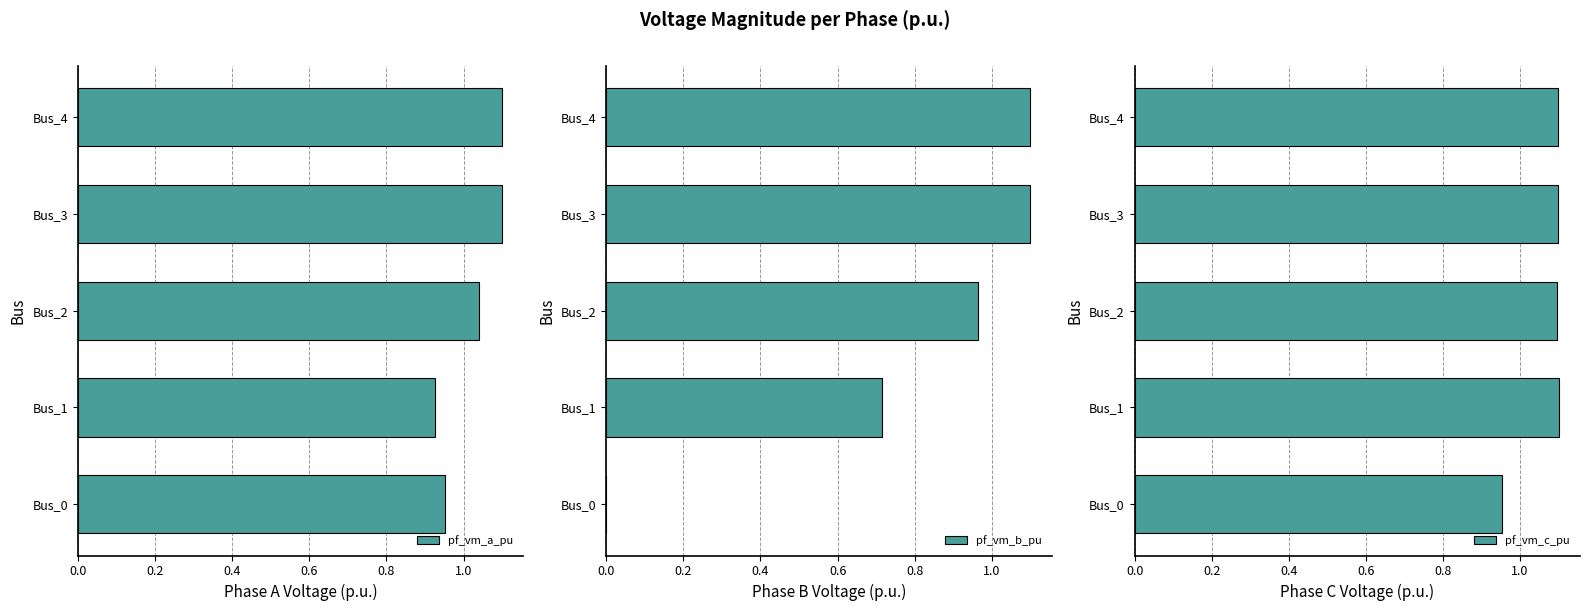

The value of pf_vm_a_pu at Bus_1 is 1.6. True or false?

False